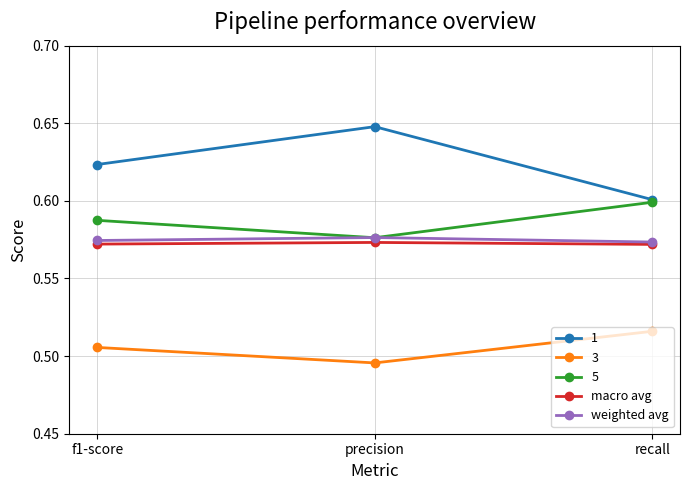

What is the label of the 2nd point from the right?

precision